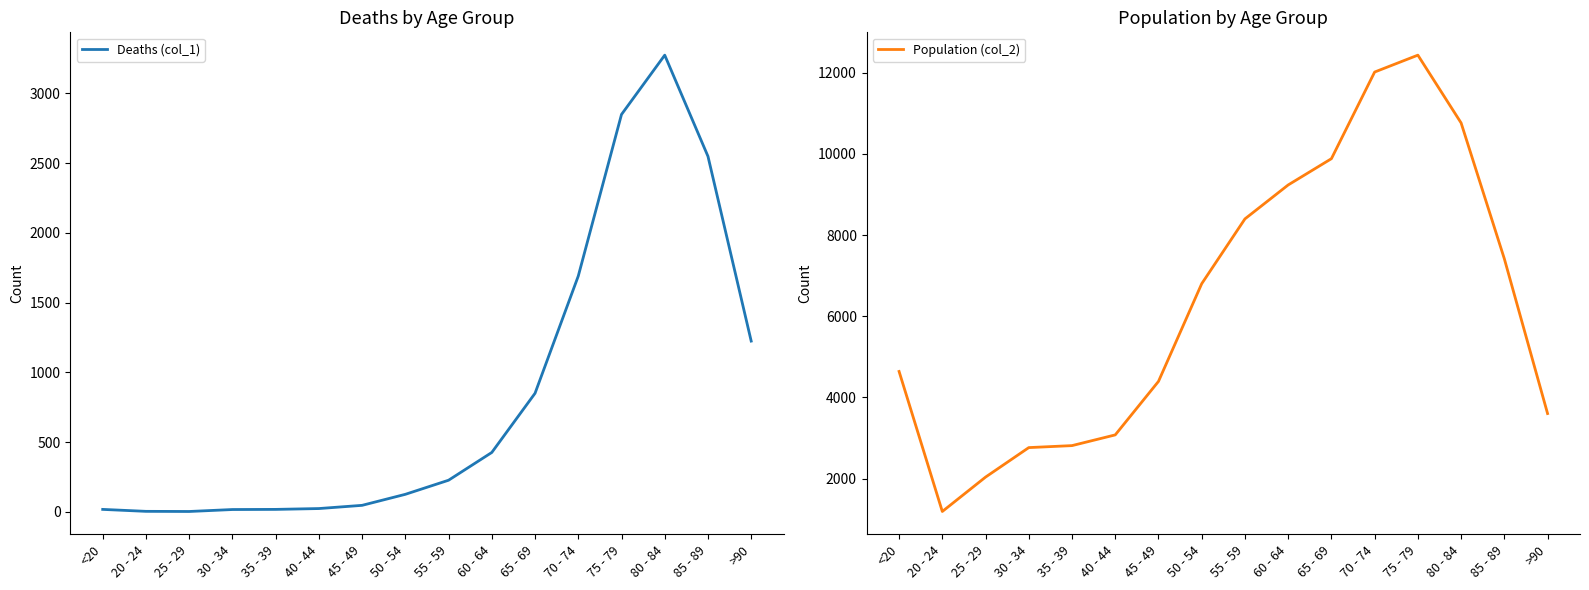

Rank the categories by Deaths (col_1) value from lowest to highest.

25 - 29, 20 - 24, 30 - 34, <20, 35 - 39, 40 - 44, 45 - 49, 50 - 54, 55 - 59, 60 - 64, 65 - 69, >90, 70 - 74, 85 - 89, 75 - 79, 80 - 84